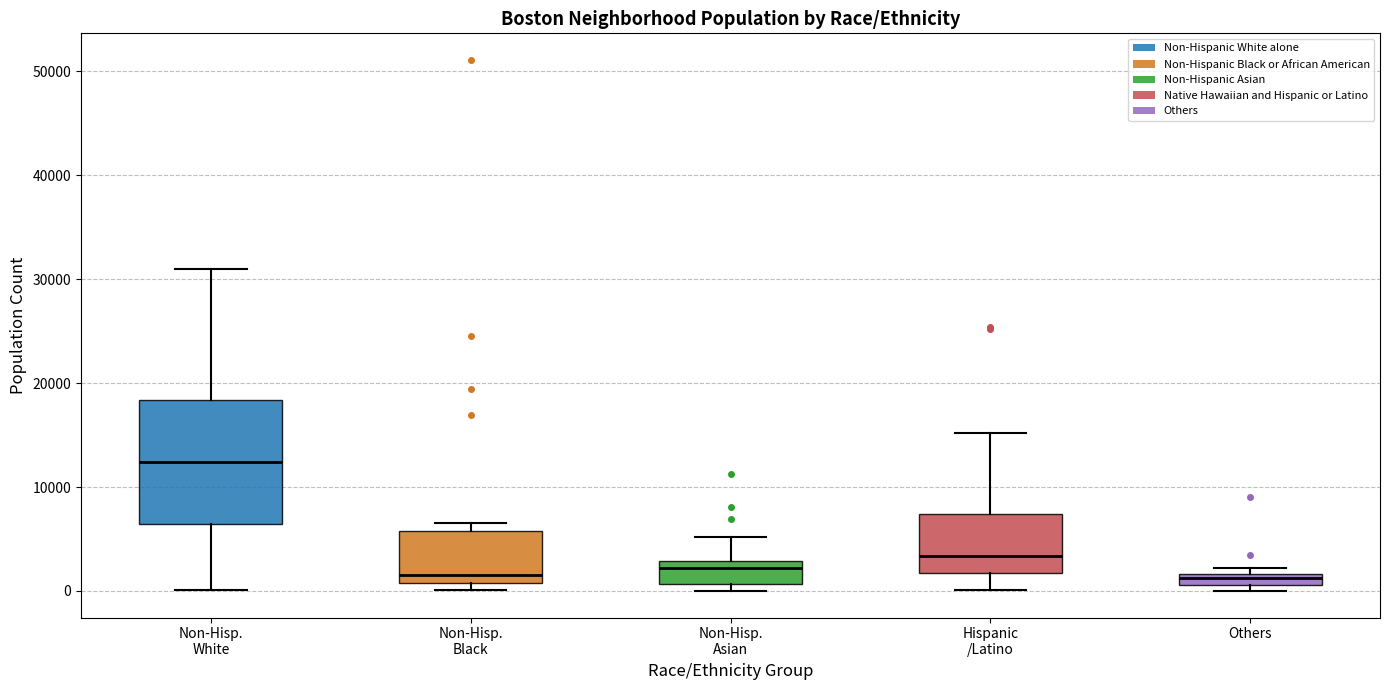

Where is the upper edge of the box for Others on the y-axis? The values are not printed on the chart, so give them approximately, as read against the axis.

2000